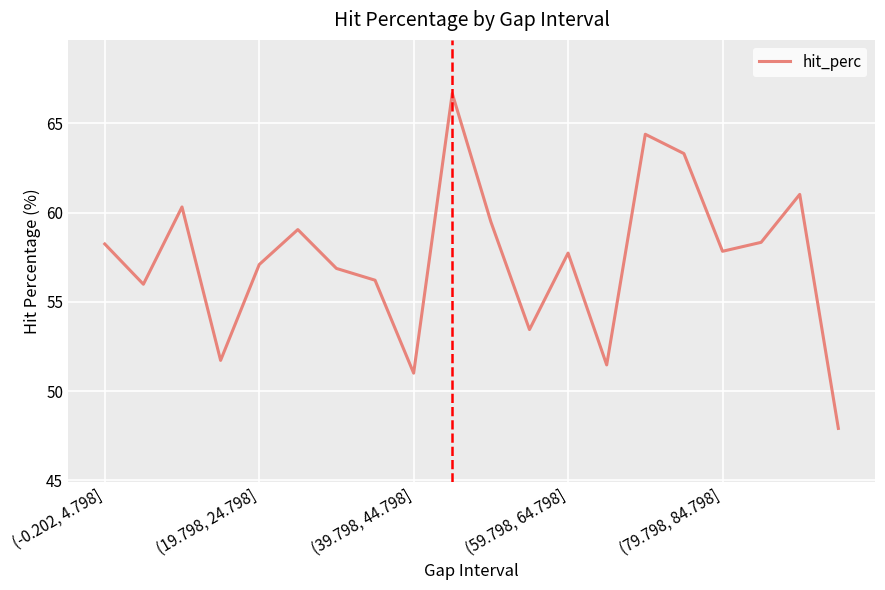

What is the greatest value displayed?

66.7